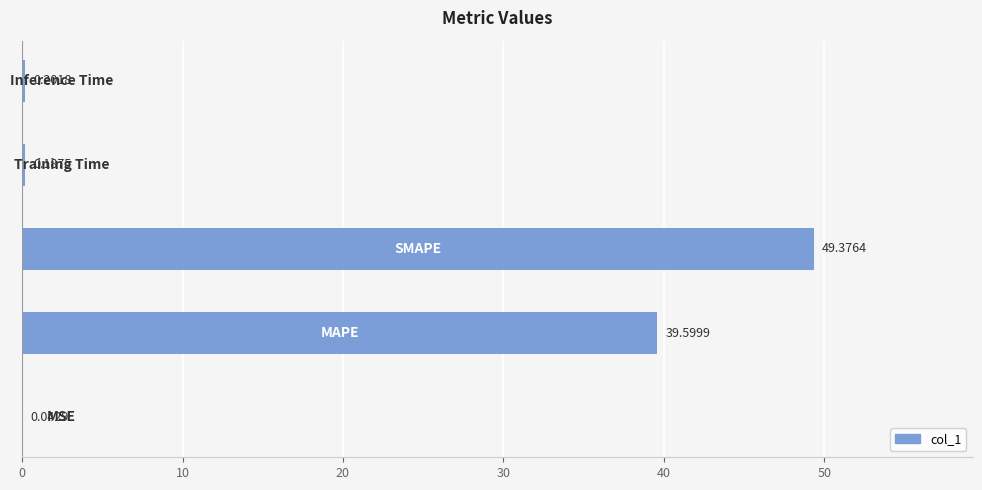

What is the sum of all values?

89.4